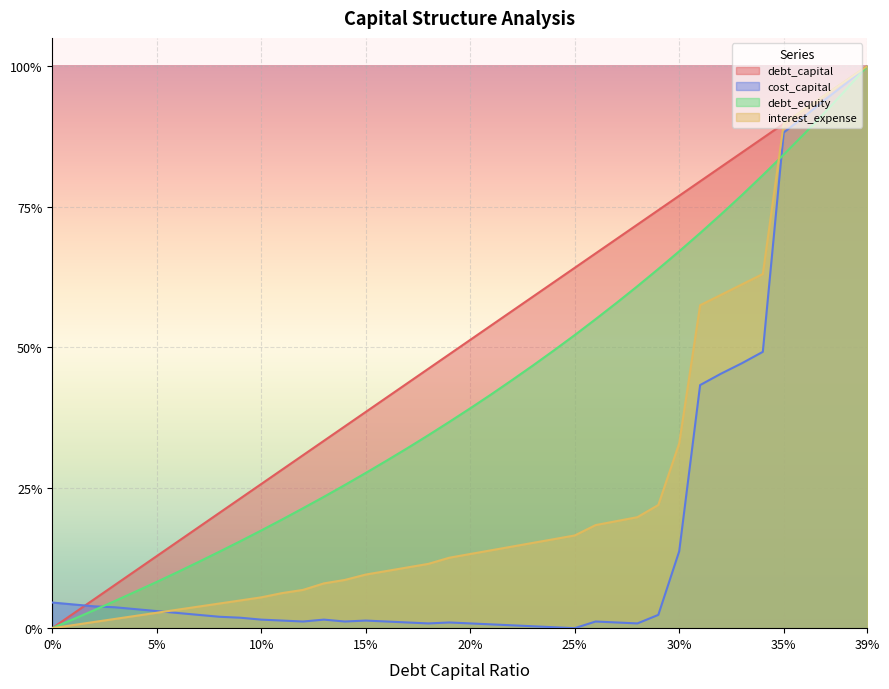

What is the label of the 35th point from the left?

0.34